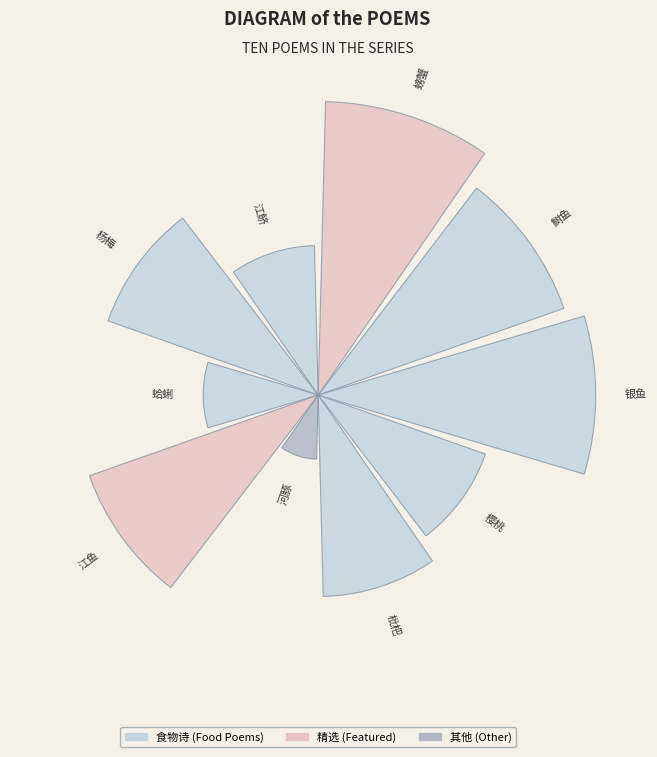

Is there a majority slice in this chart?

No